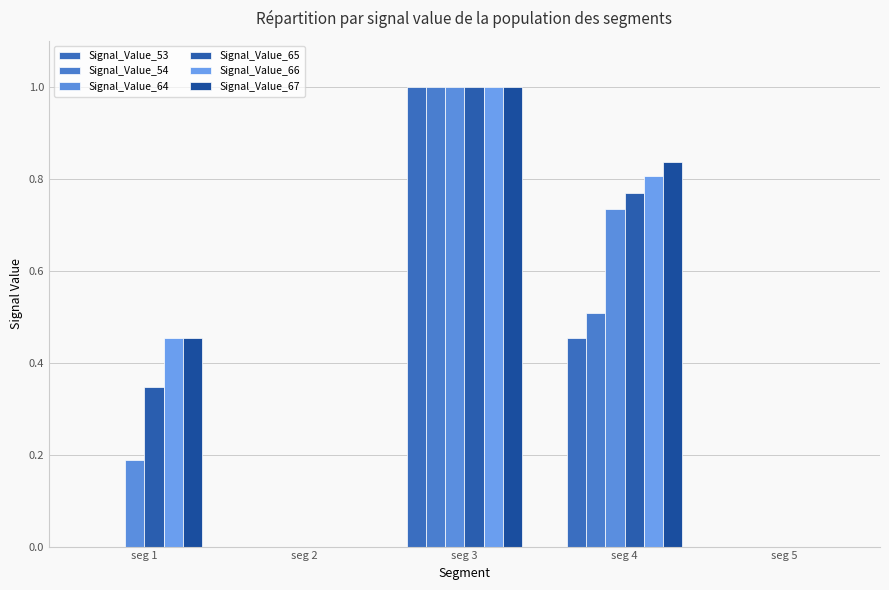

Is the value of Signal_Value_54 at seg 2 greater than the value of Signal_Value_64 at seg 5?

No